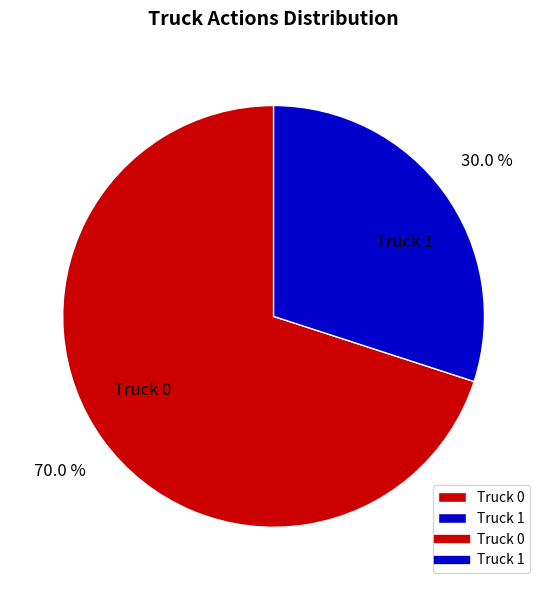

Do Truck 1 and Truck 0 together represent more than half of the pie?

Yes